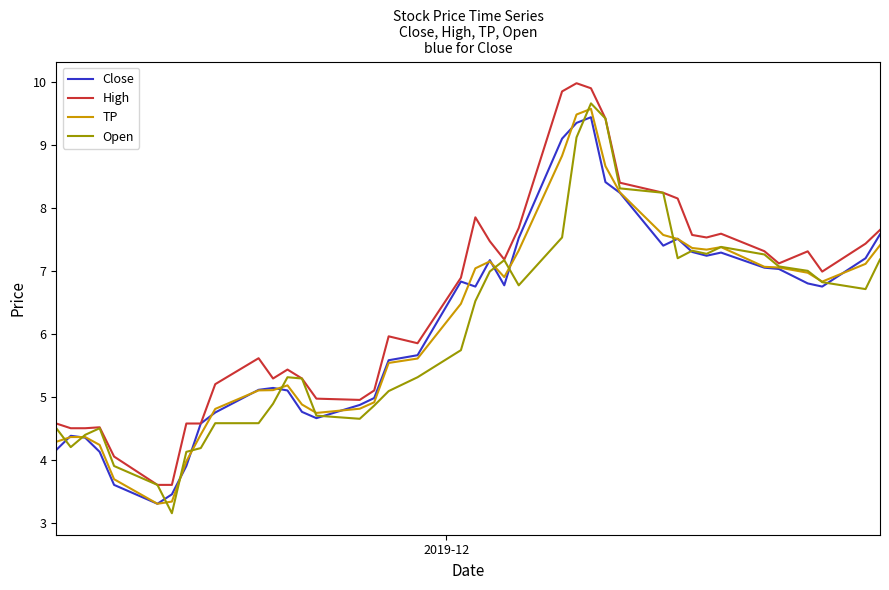

Which series has the largest total across all categories?

High